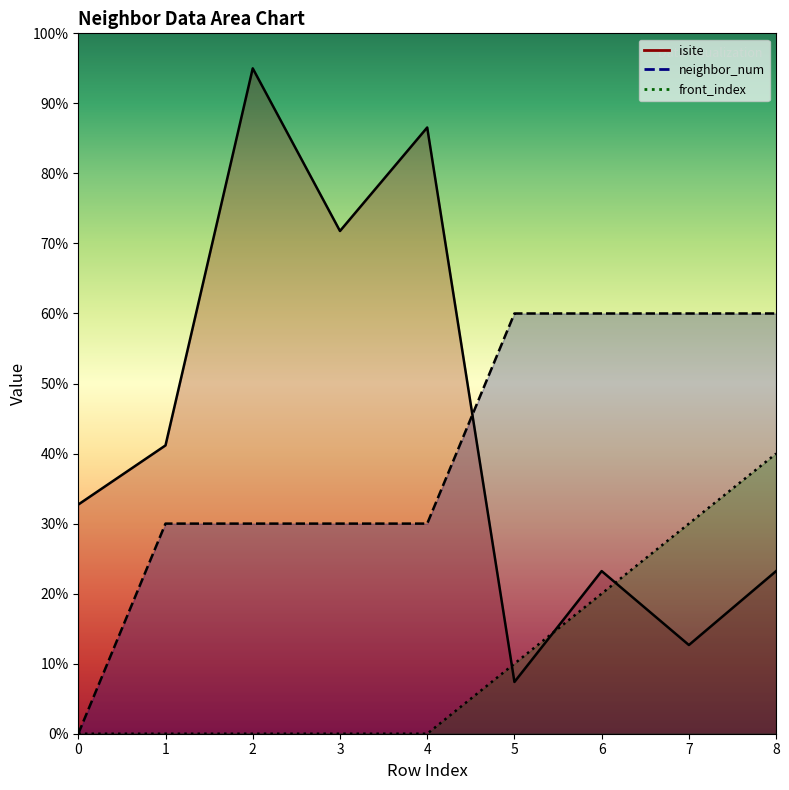

What is the average value of the front_index series?

11.1